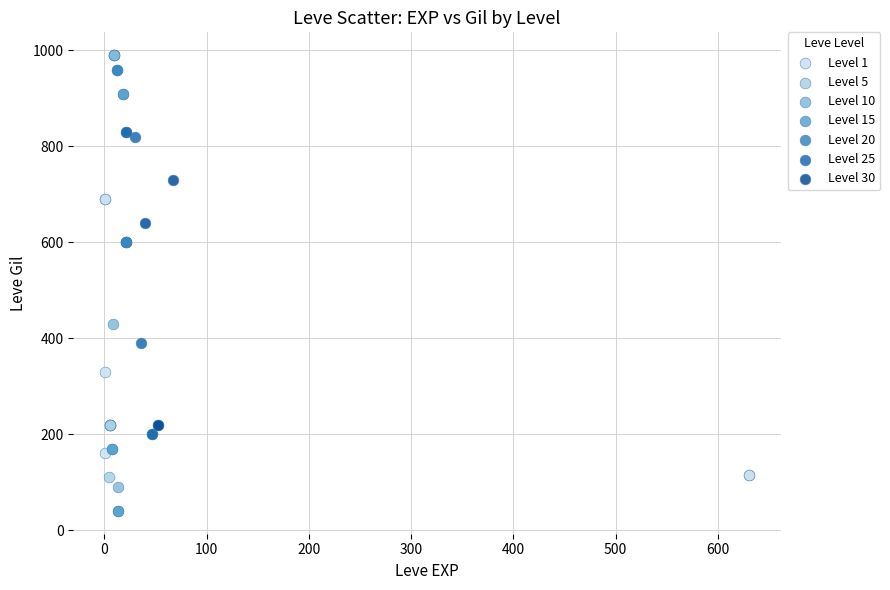

Which series reaches the maximum Y coordinate?

Level 10